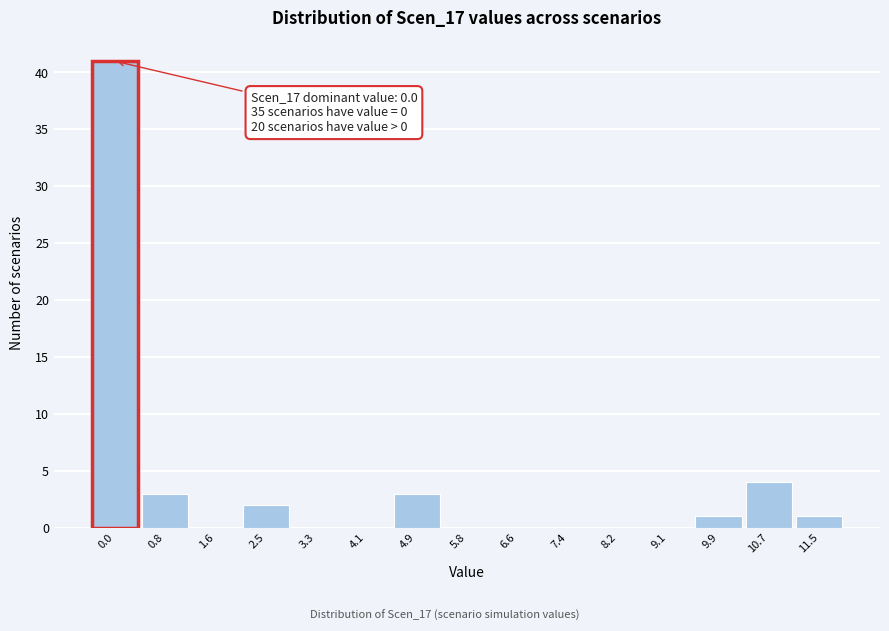

Reading left to right, extract all data points from this chart.

0.0=41	0.8=3	1.6=0	2.5=2	3.3=0	4.1=0	4.9=3	5.8=0	6.6=0	7.4=0	8.2=0	9.1=0	9.9=1	10.7=4	11.5=1